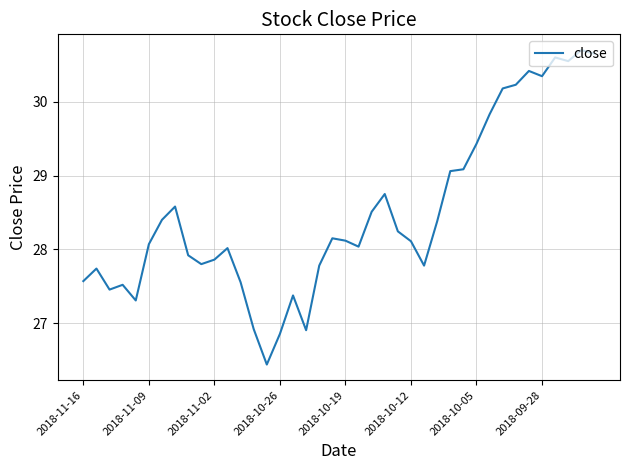

What is the maximum value shown in the chart?

30.7